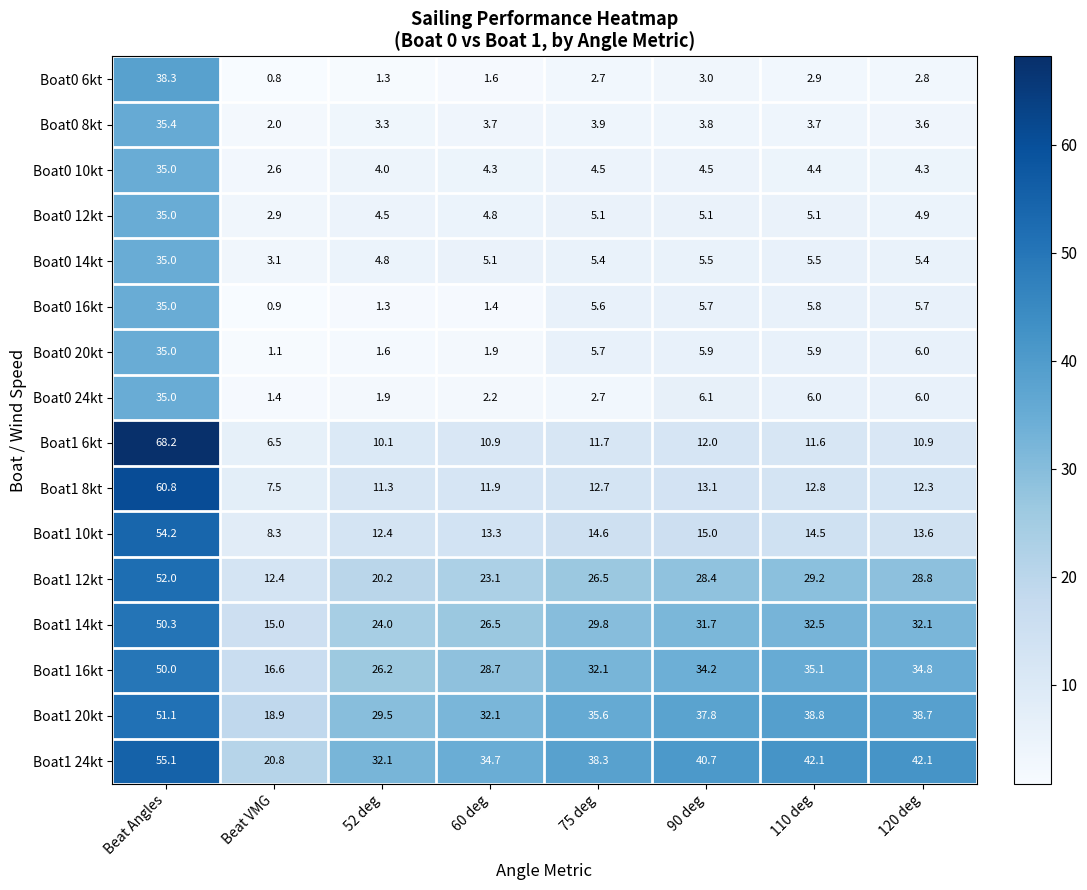

What is the total value across all series at 60 deg?

206.2